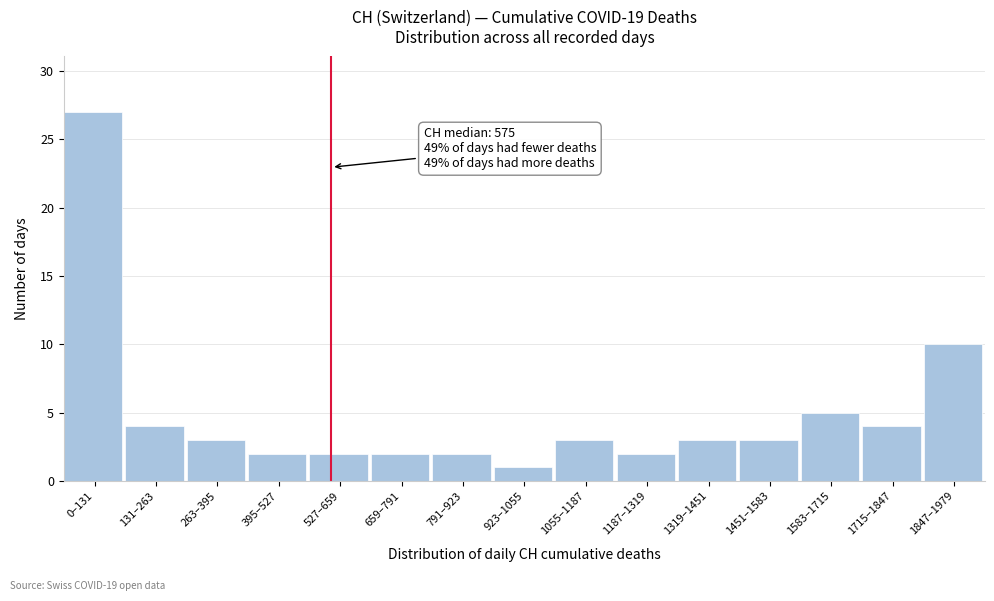

Reading right to left, extract all data points from this chart.

1847–1979=10	1715–1847=4	1583–1715=5	1451–1583=3	1319–1451=3	1187–1319=2	1055–1187=3	923–1055=1	791–923=2	659–791=2	527–659=2	395–527=2	263–395=3	131–263=4	0–131=27